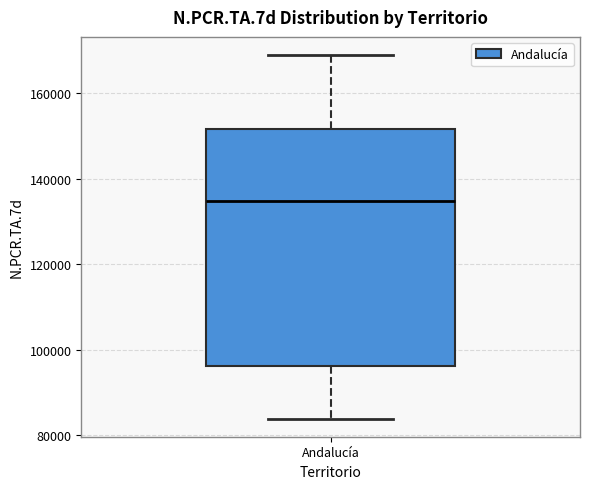

Where does the lower whisker of the box for Andalucía end on the y-axis? The values are not printed on the chart, so give them approximately, as read against the axis.

84000